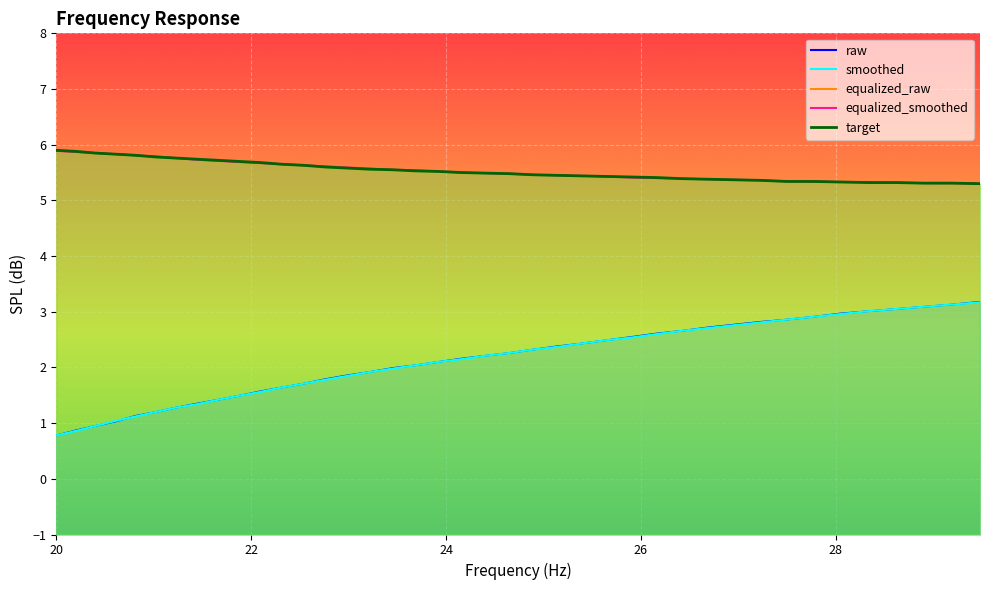

What position from the left is 23.69?

18